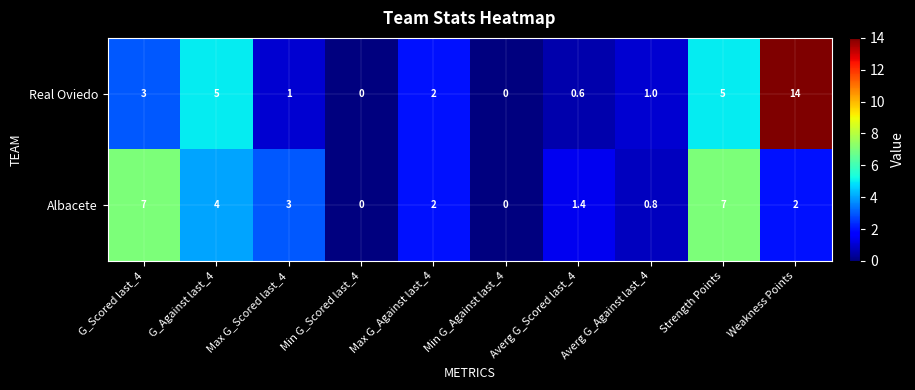

How many data points does each series have?

10